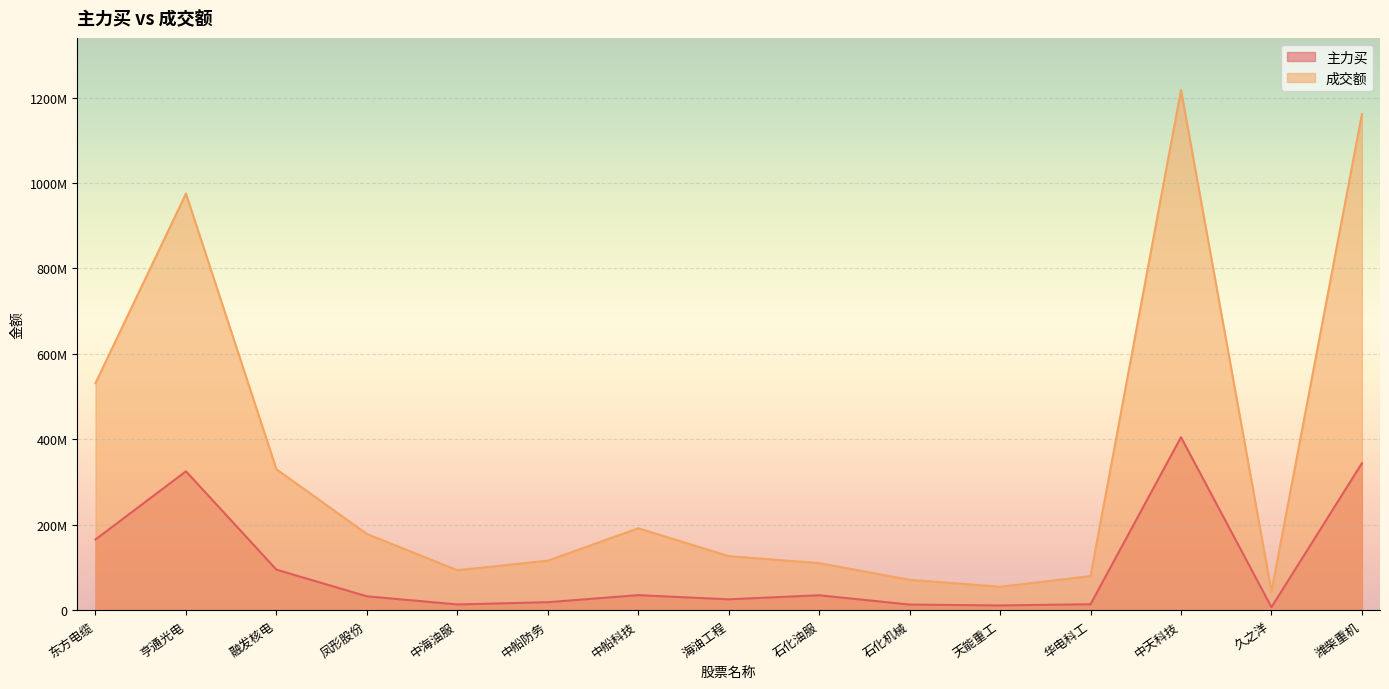

Is the value of 成交额 at 天能重工 greater than the value of 主力买 at 融发核电?

No